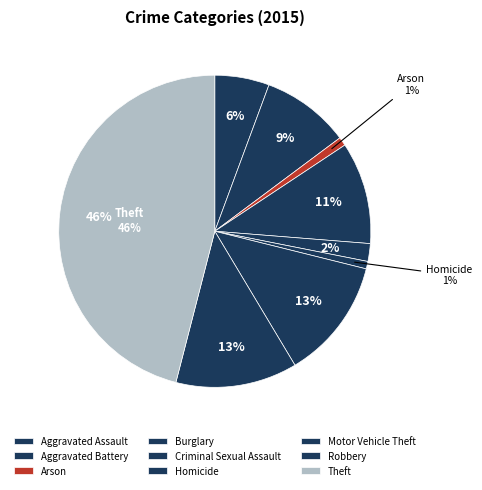

To the nearest percent, what percentage of the pie is Aggravated Assault?

6%